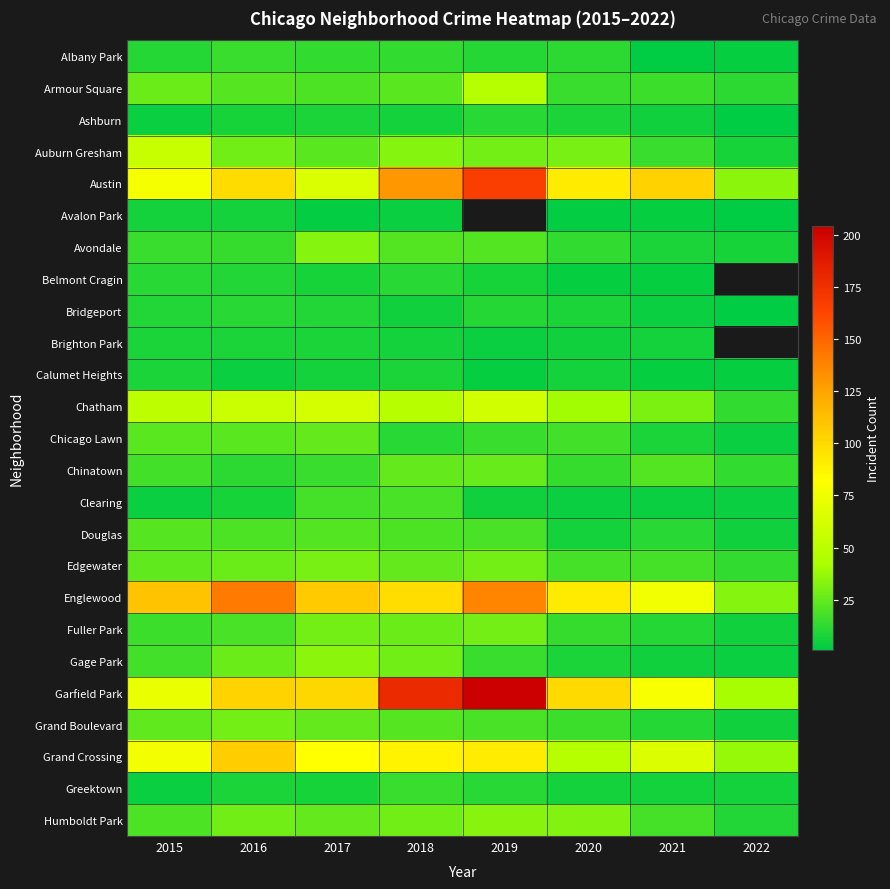

Rank the series at 2020 from highest to lowest value.

Garfield Park, Austin, Englewood, Grand Crossing, Chatham, Humboldt Park, Auburn Gresham, Edgewater, Chicago Lawn, Grand Boulevard, Armour Square, Chinatown, Fuller Park, Avondale, Albany Park, Ashburn, Bridgeport, Gage Park, Calumet Heights, Douglas, Greektown, Brighton Park, Clearing, Belmont Cragin, Avalon Park